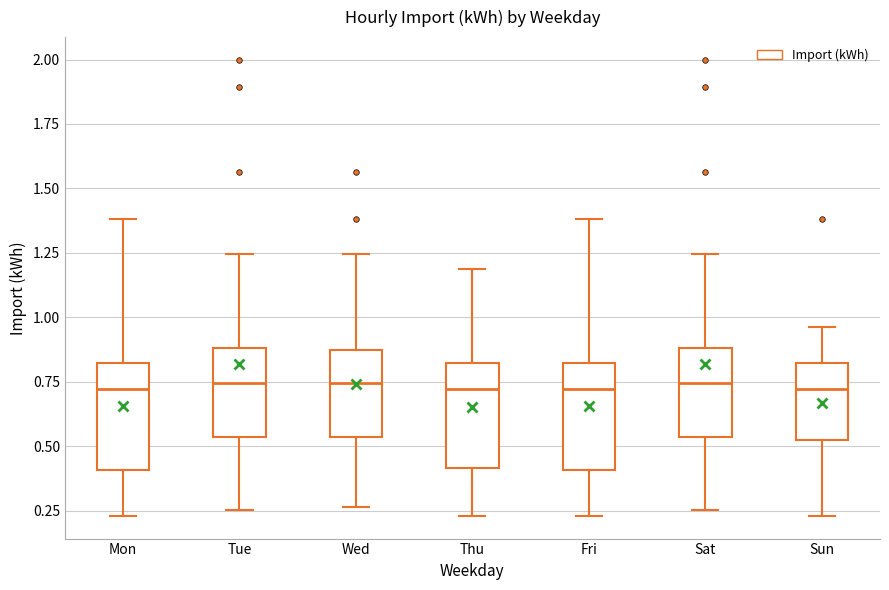

Where is the lower edge of the box for Tue on the y-axis? The values are not printed on the chart, so give them approximately, as read against the axis.

0.55